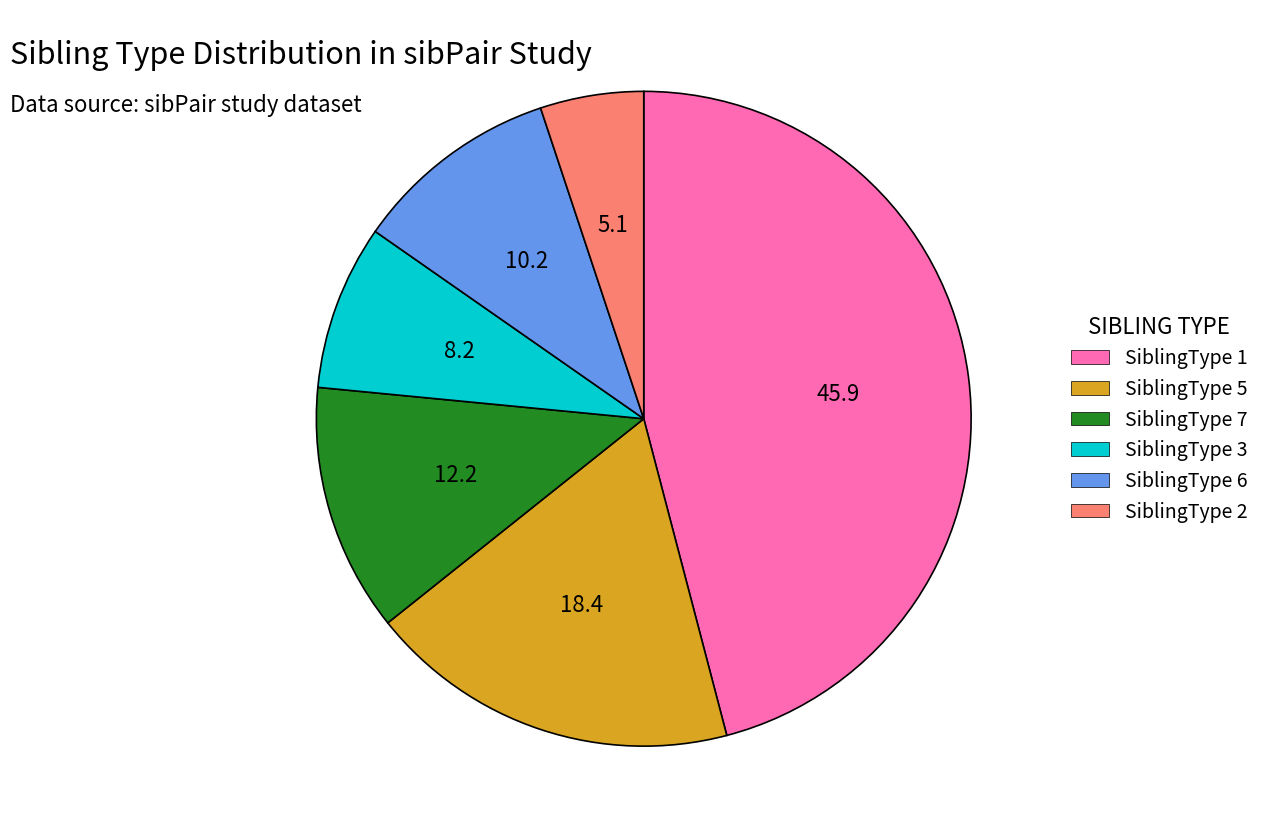

Does SiblingType 5 account for over 50% of the chart?

No